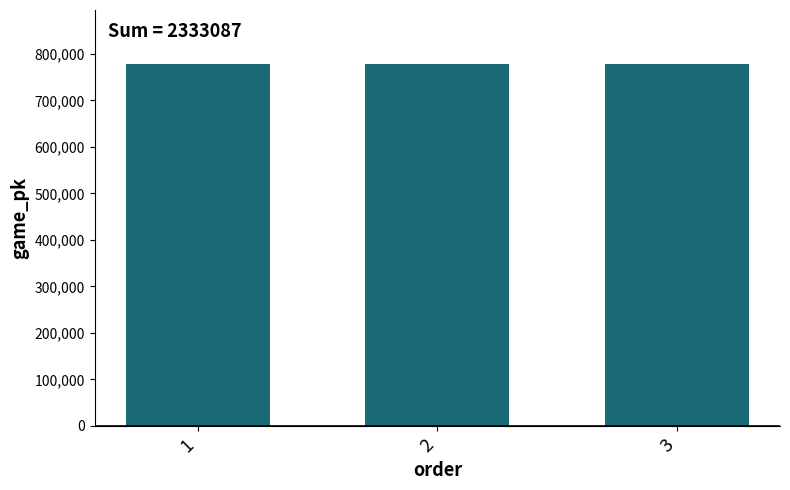

What is the value of the 1st bar from the left?

777614